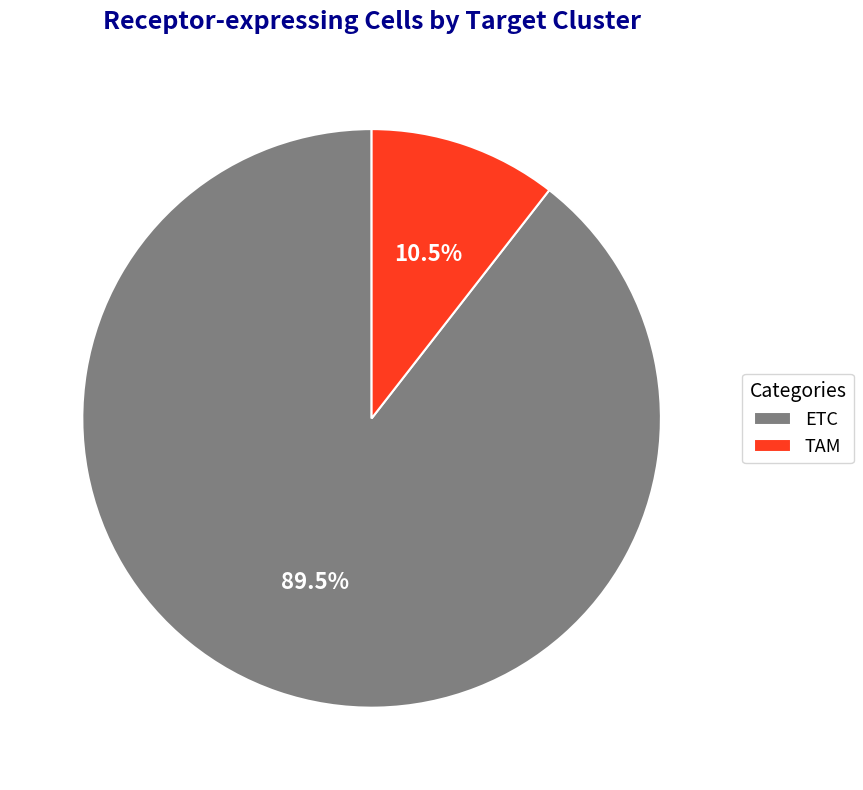

How many slices are in this pie chart?

2